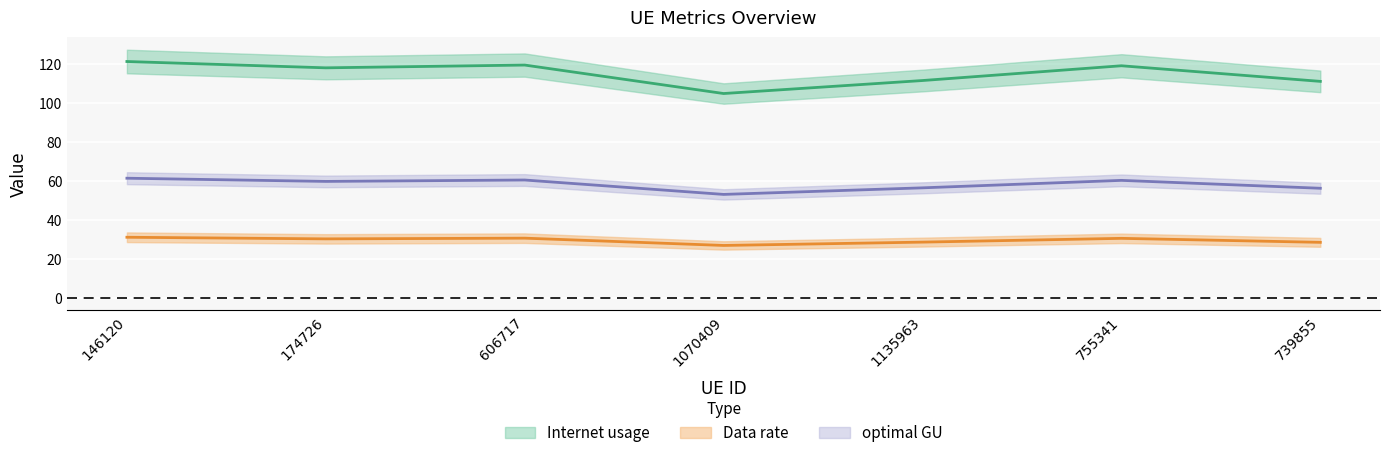

True or false: optimal GU and Internet usage cross at least once.

False